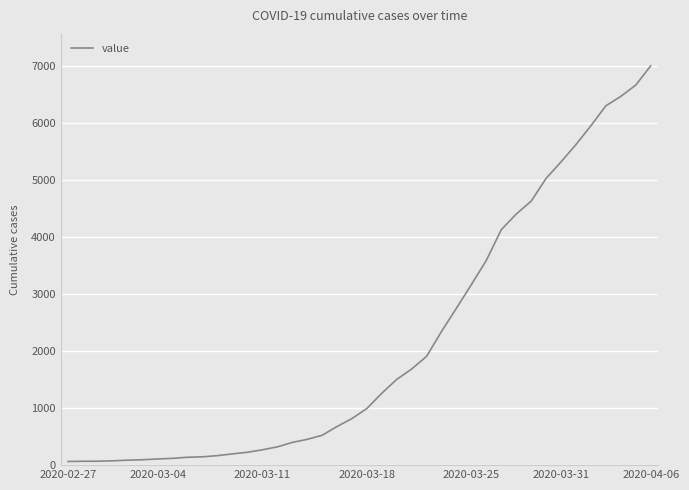

What is the maximum value shown in the chart?

7004